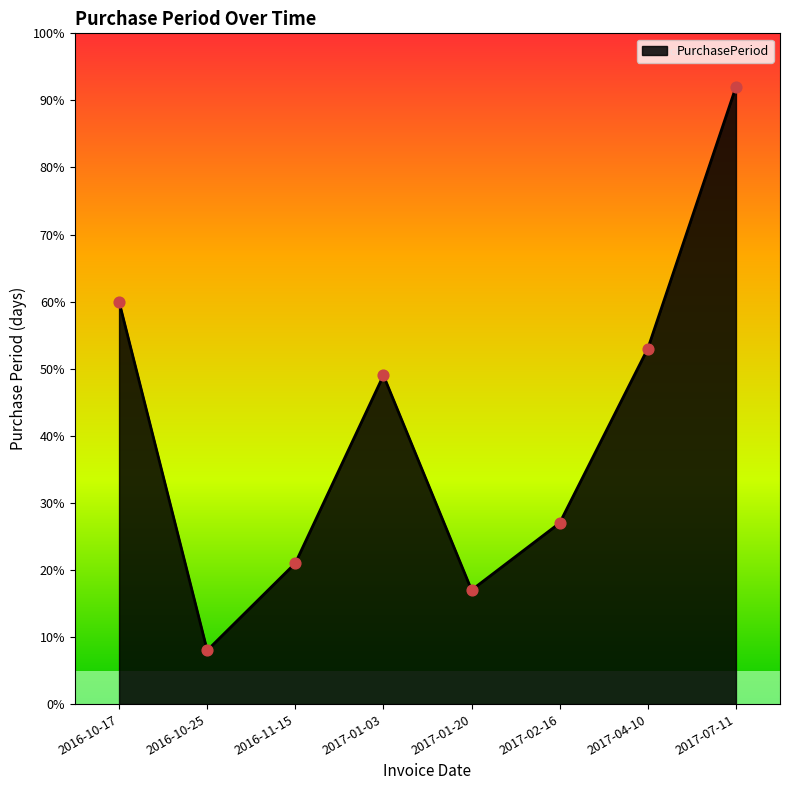

Approximately how many times larger is the value at 2017-02-16 compared to 2016-11-15?

1.3